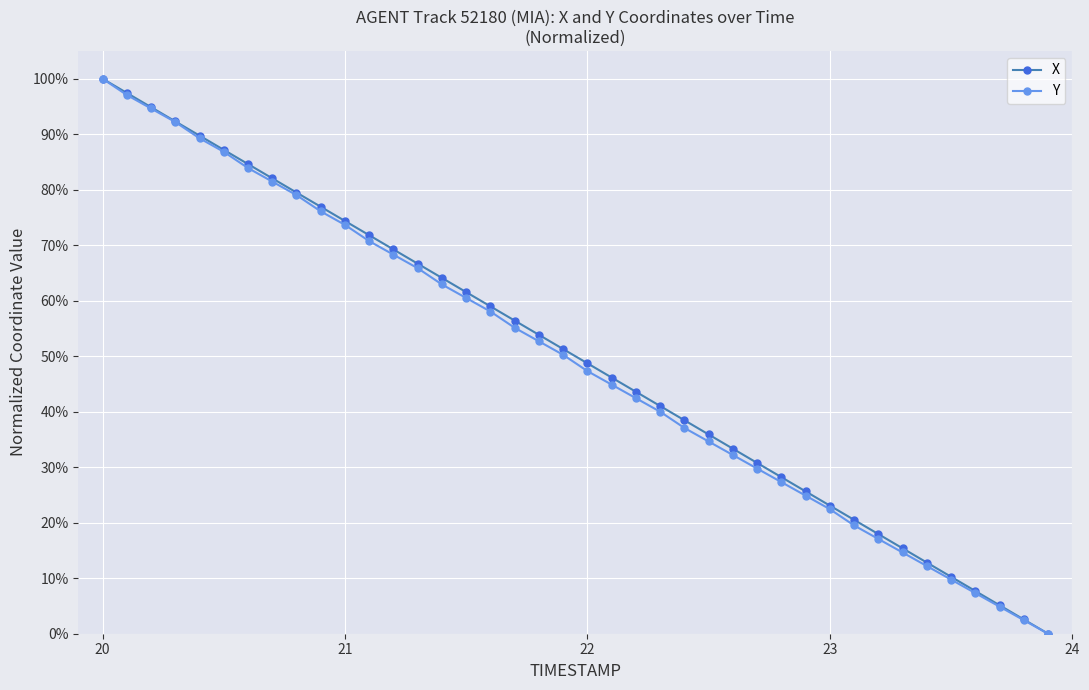

What are all the series names shown in the legend?

X, Y